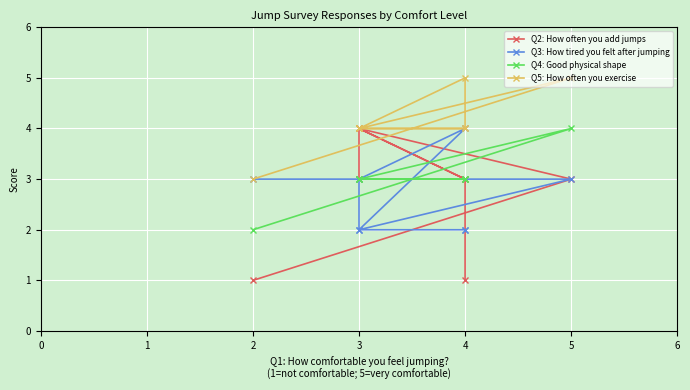

True or false: Q4: Good physical shape has more than 0 points higher than both neighbors.

True